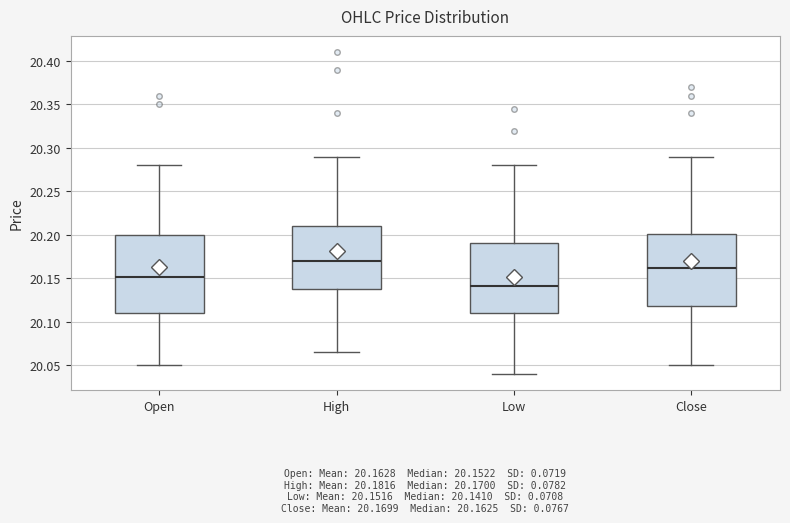

Which box has the lowest median line?

Low